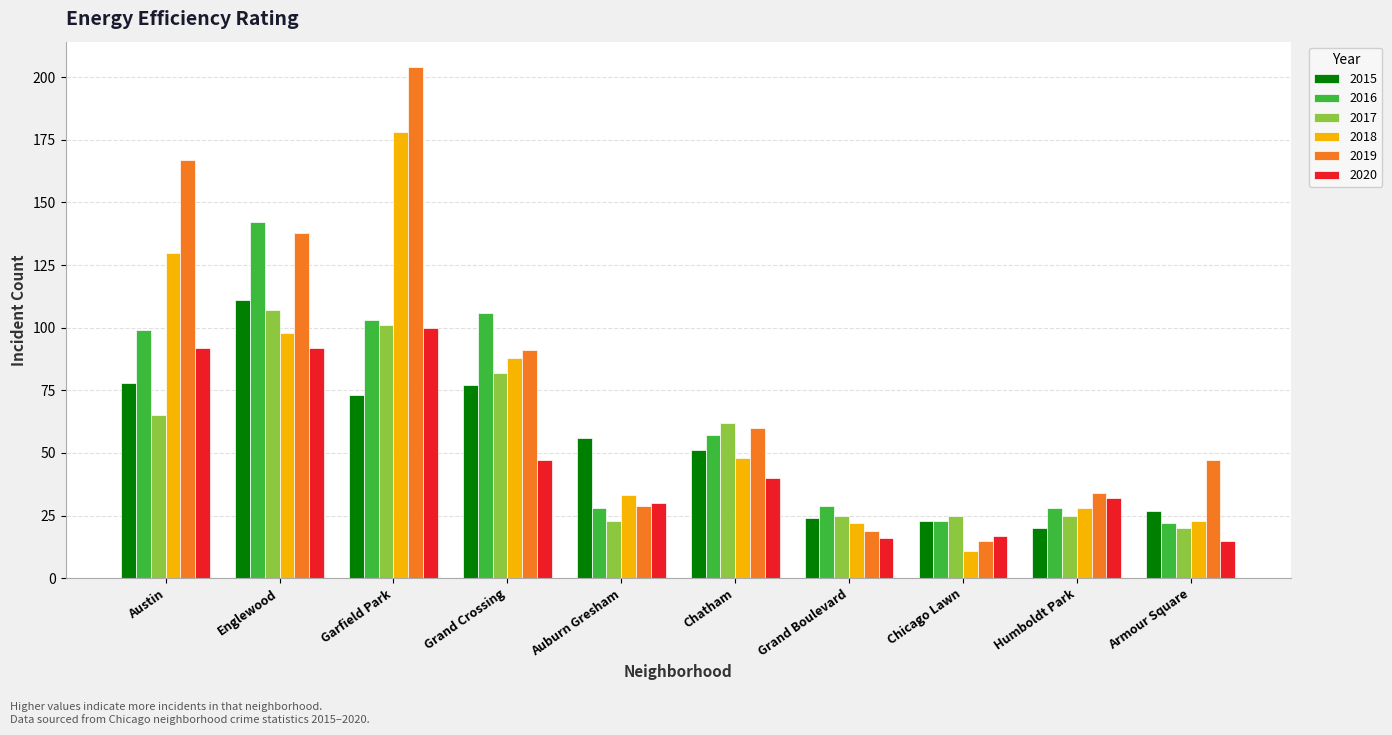

The value of 2020 at Austin is 58. True or false?

False